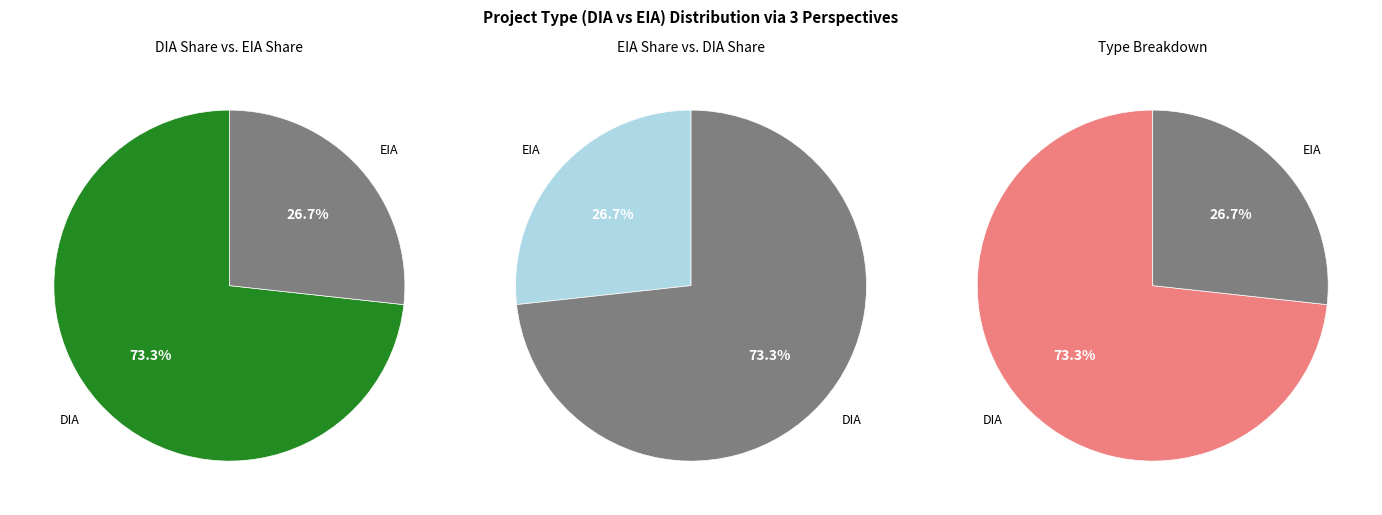

What is the ratio of the value at DIA to the value at EIA?

2.7